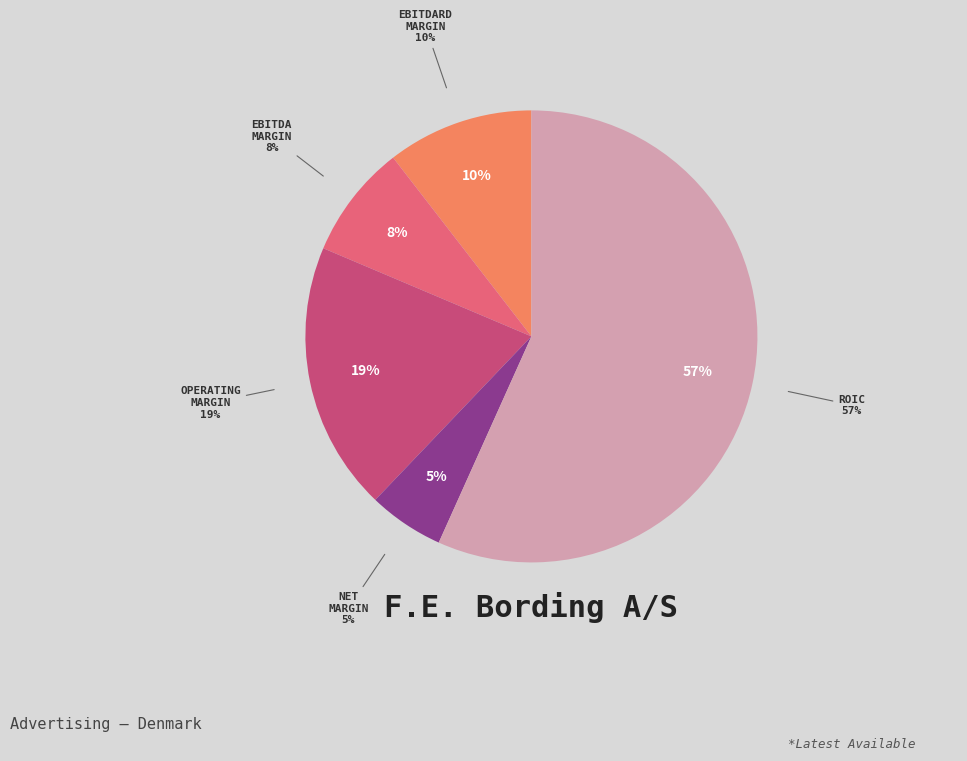

What percentage is NOT represented by operating_margin?

80.8%